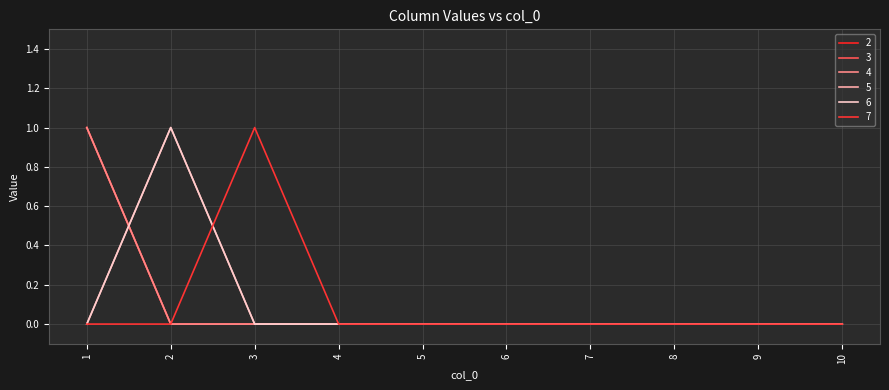

Does the chart have visible grid lines?

Yes